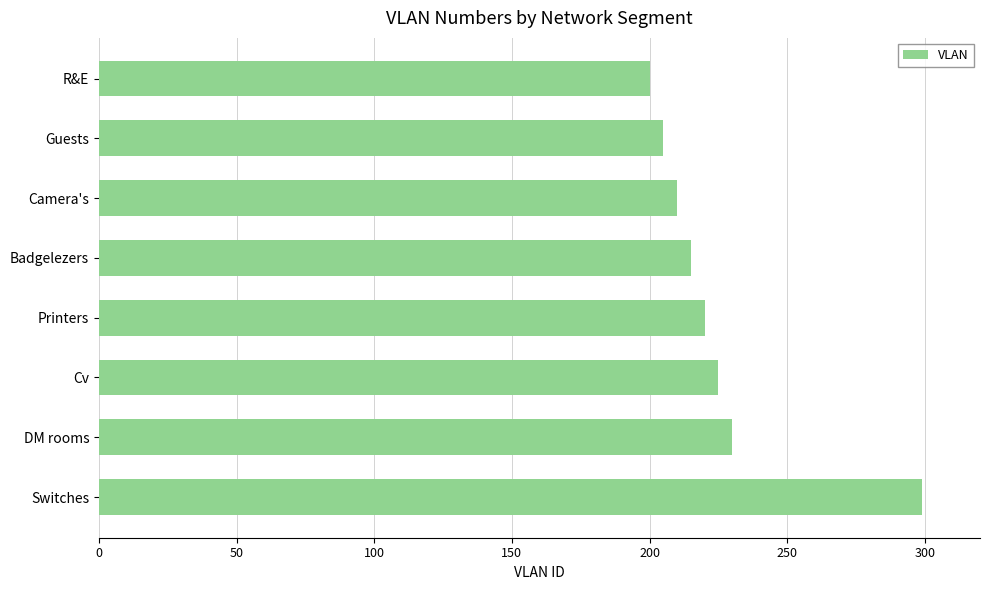

The value at Switches is 299. True or false?

True